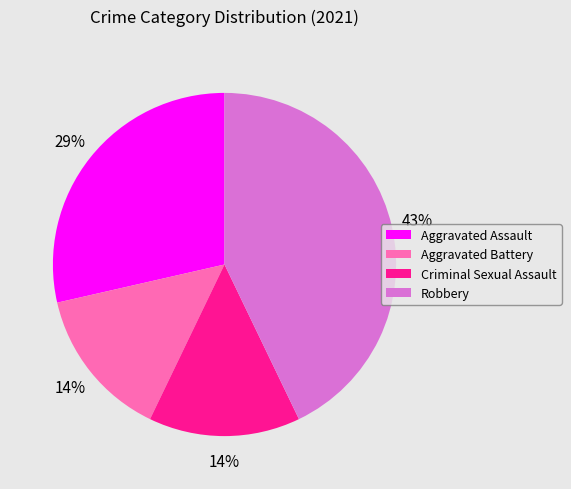

Is there a majority slice in this chart?

No